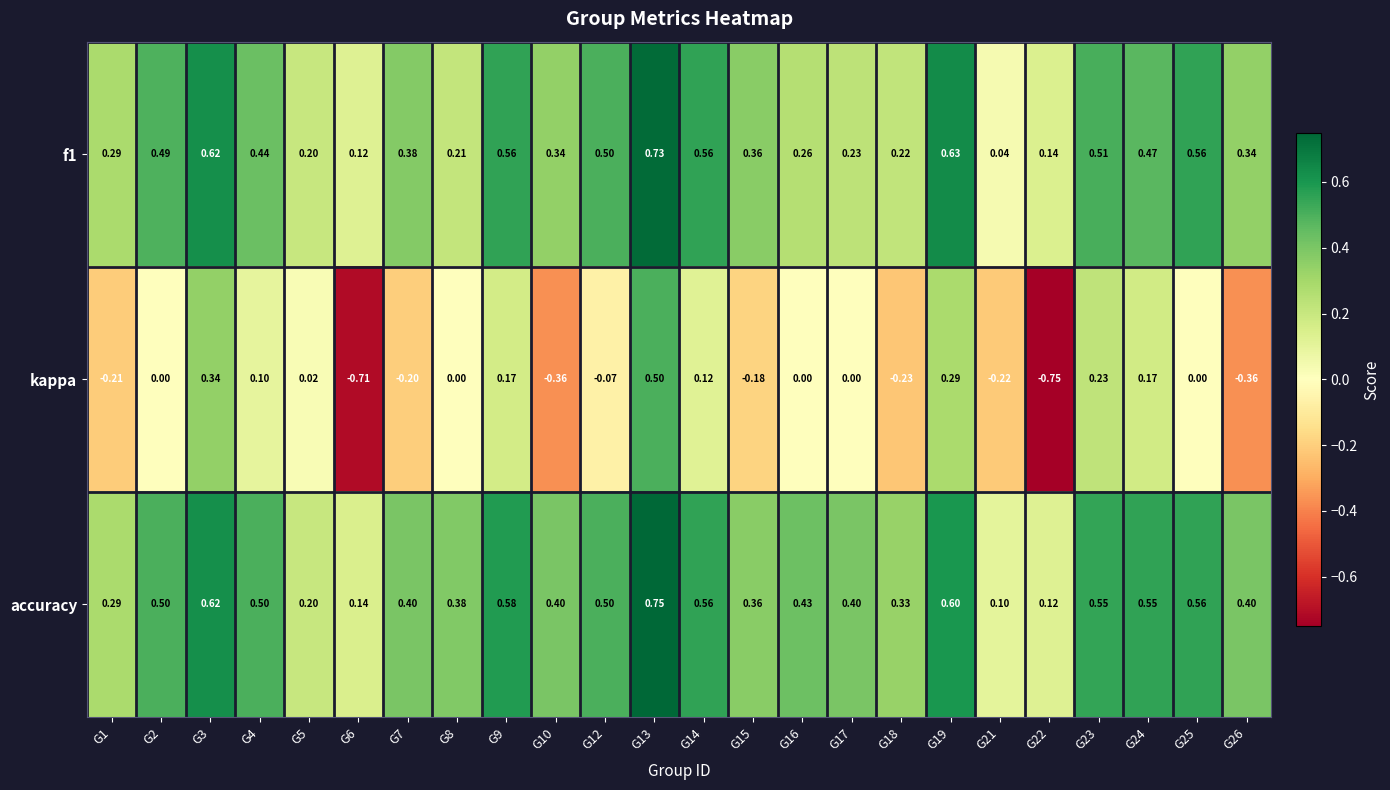

Which series has the largest range (max minus min)?

kappa